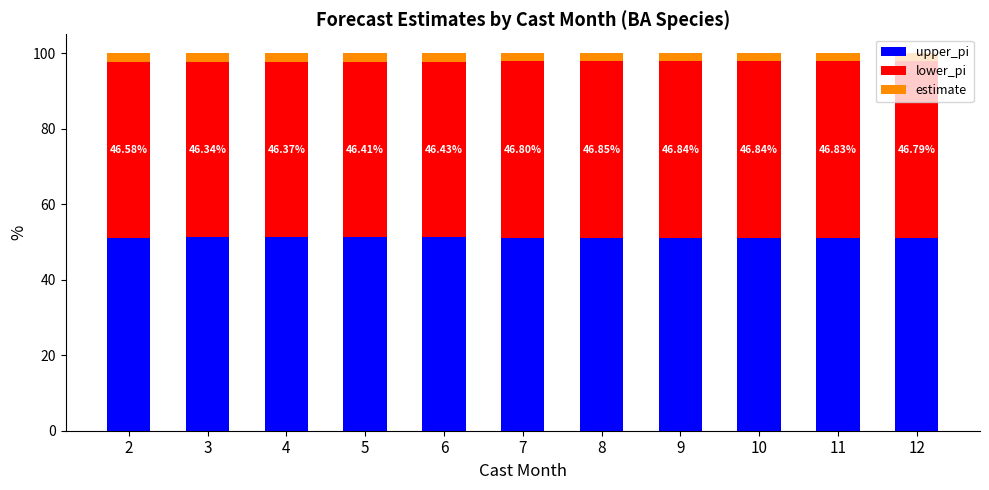

What is the total value across all series at 10?

100.0